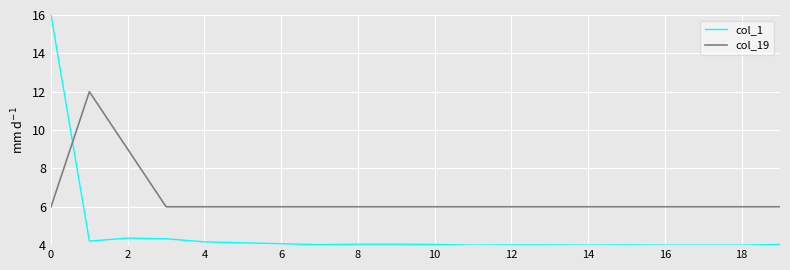

How many times do col_1 and col_19 cross each other?

1